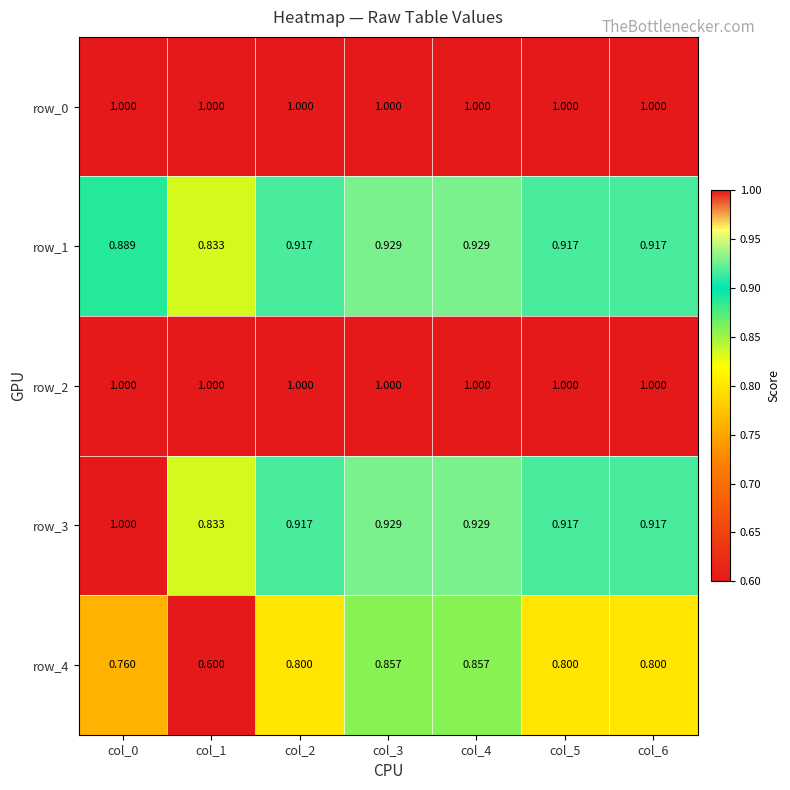

Read the row_0 value at col_1.

1.0